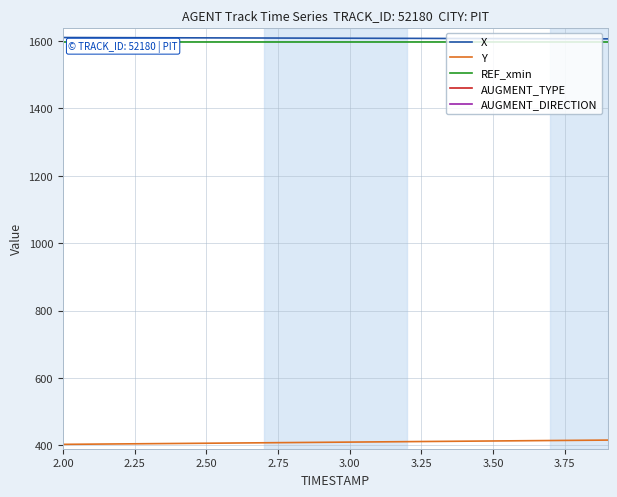

True or false: AUGMENT_TYPE and Y cross at least once.

False